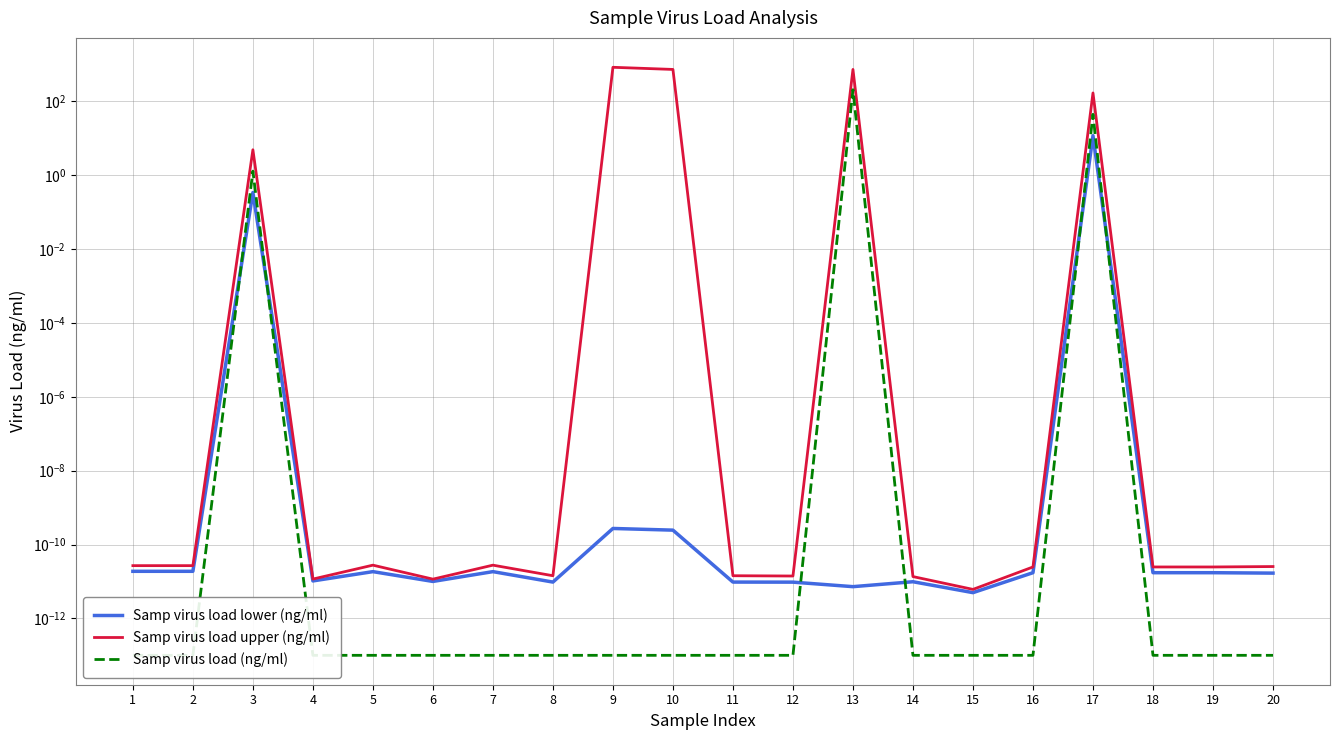

Does the chart display data point markers on the line(s)?

No